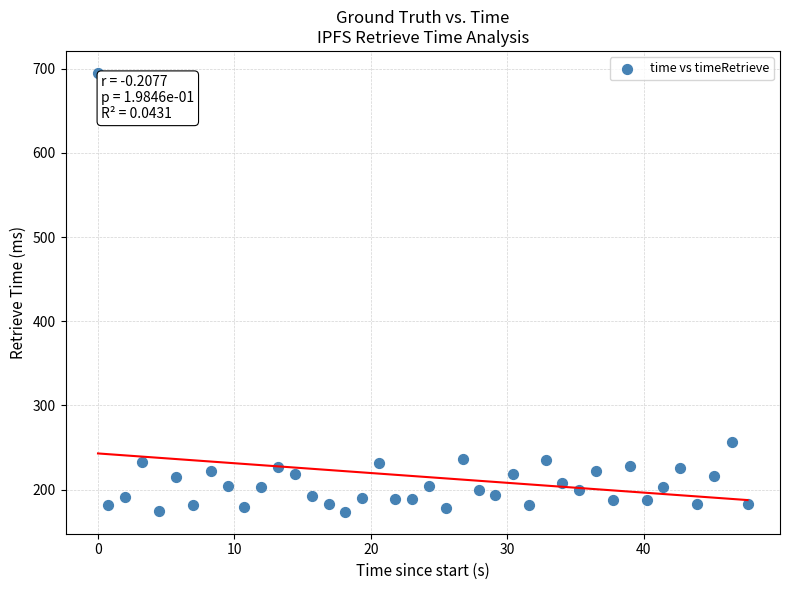

What Y value in the scatter plot is closest to 434?

256.5